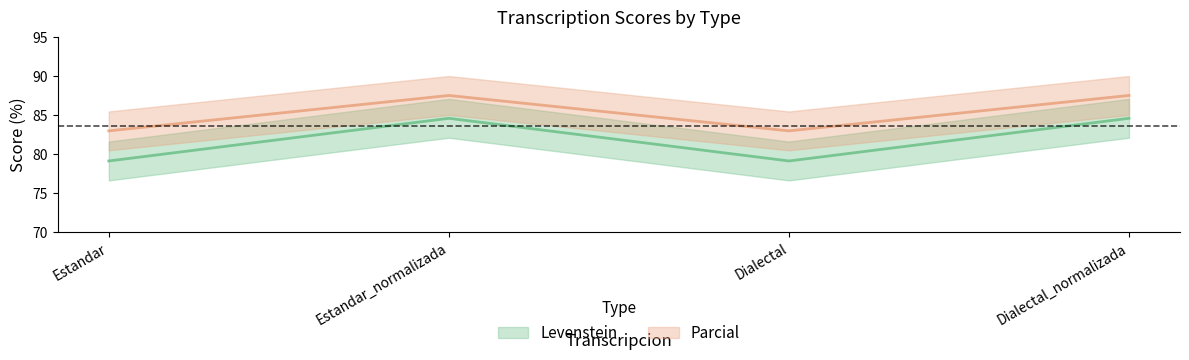

Which category has the lowest value in the Levenstein series?

Estandar